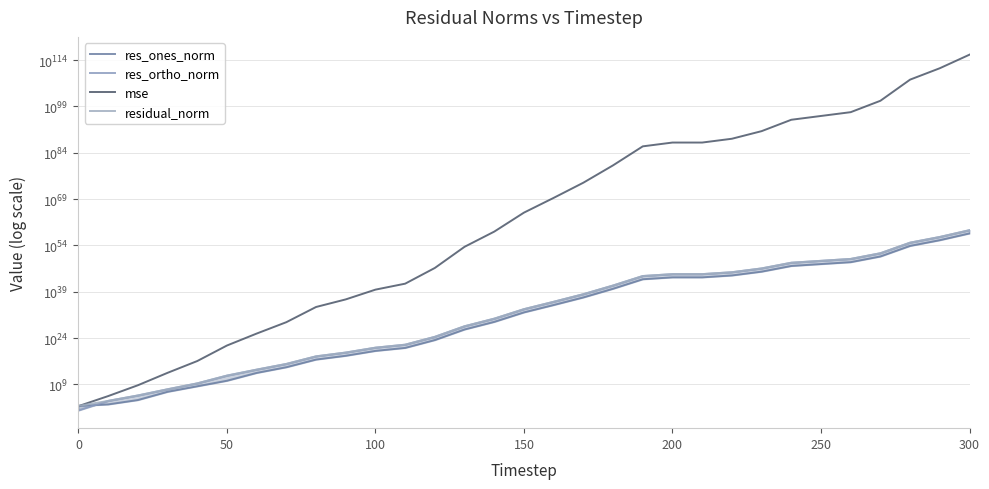

True or false: mse and residual_norm cross at least once.

True